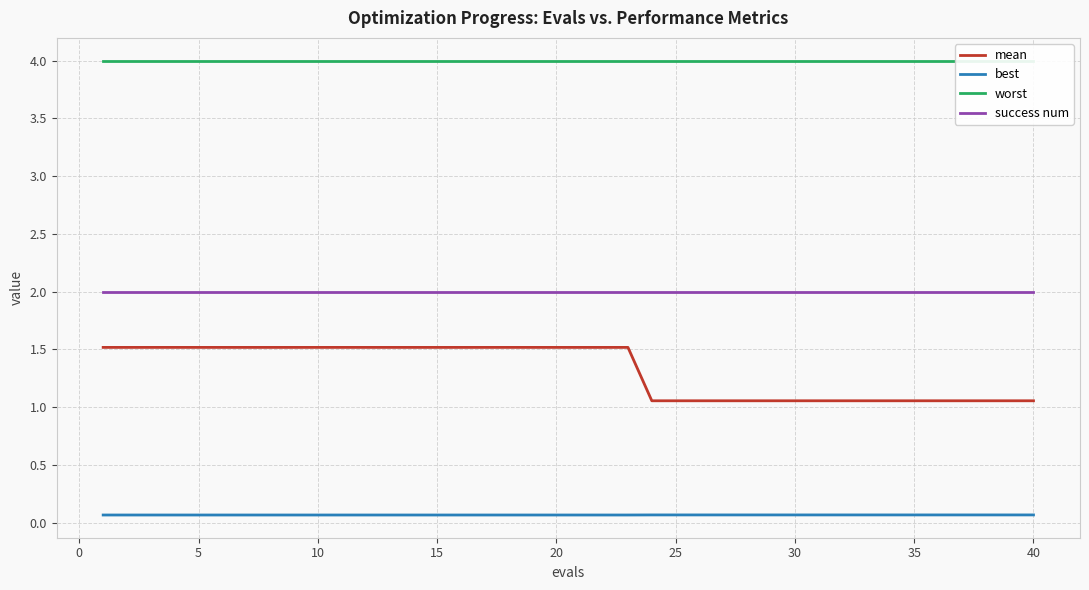

True or false: best and mean cross at least once.

False